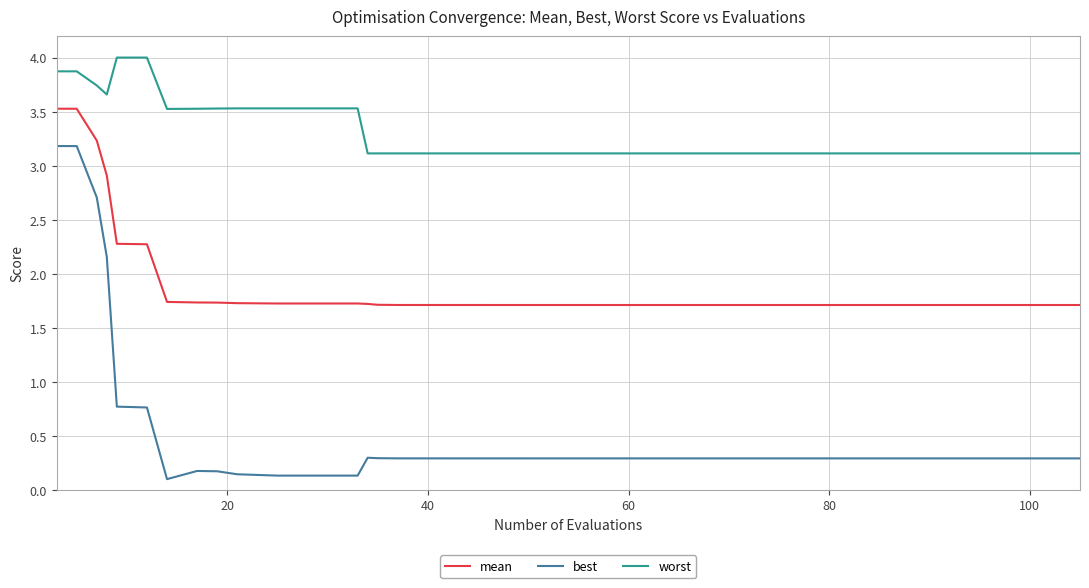

At how many categories does at least one series exceed 1?

40